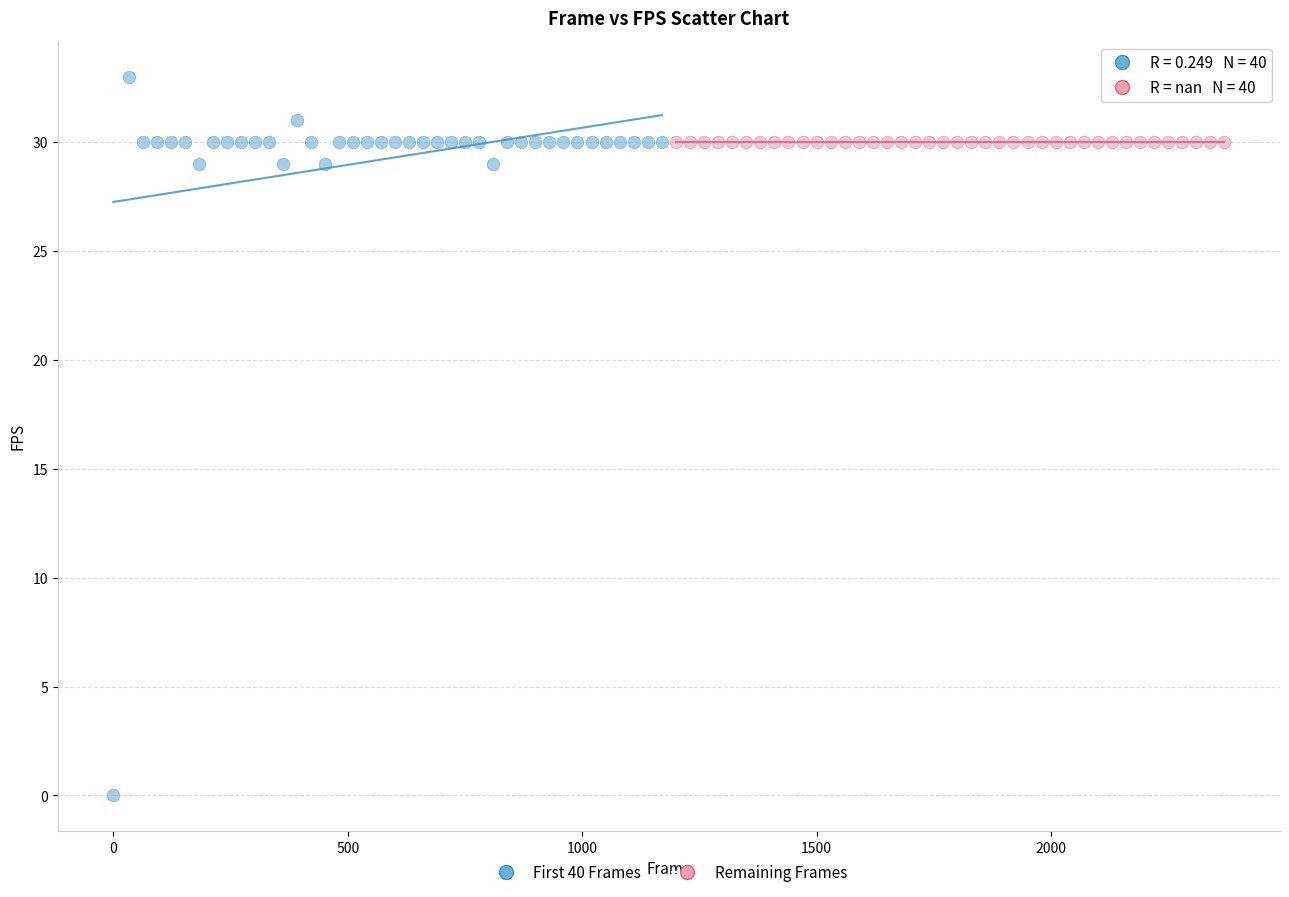

Which series reaches the maximum Y coordinate?

First 40 Frames